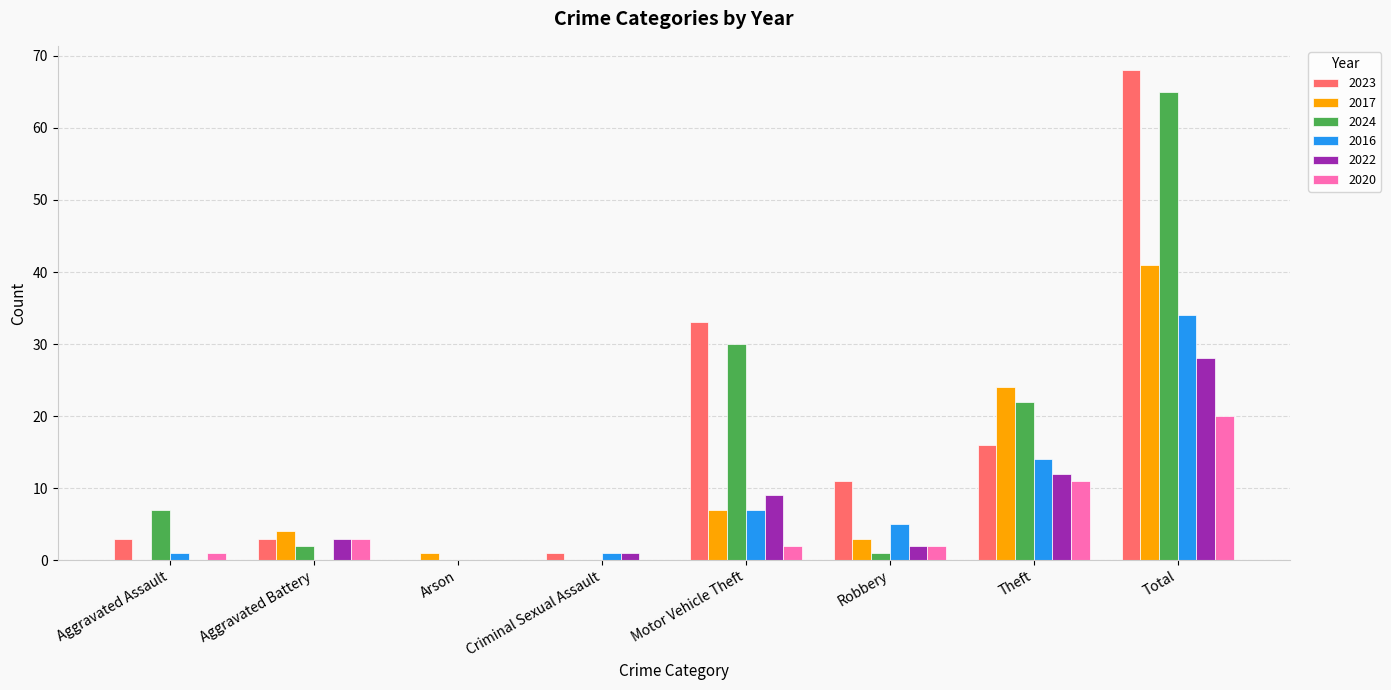

Is the value of 2016 at Robbery greater than the value of 2017 at Total?

No